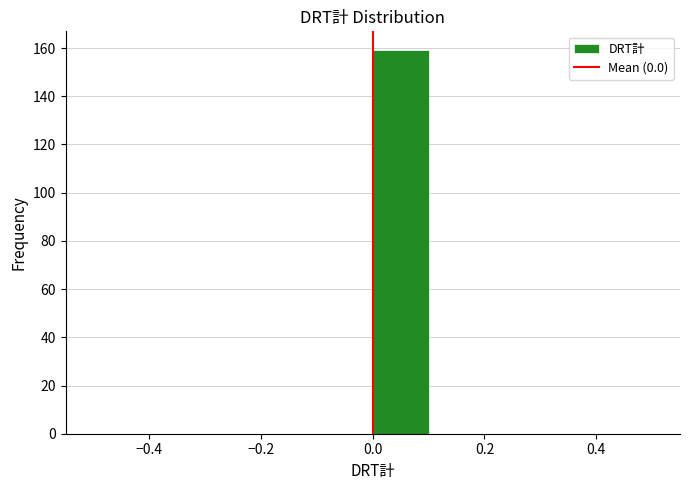

Over which range of the x-axis is the bar tallest?

0.0 to 0.1